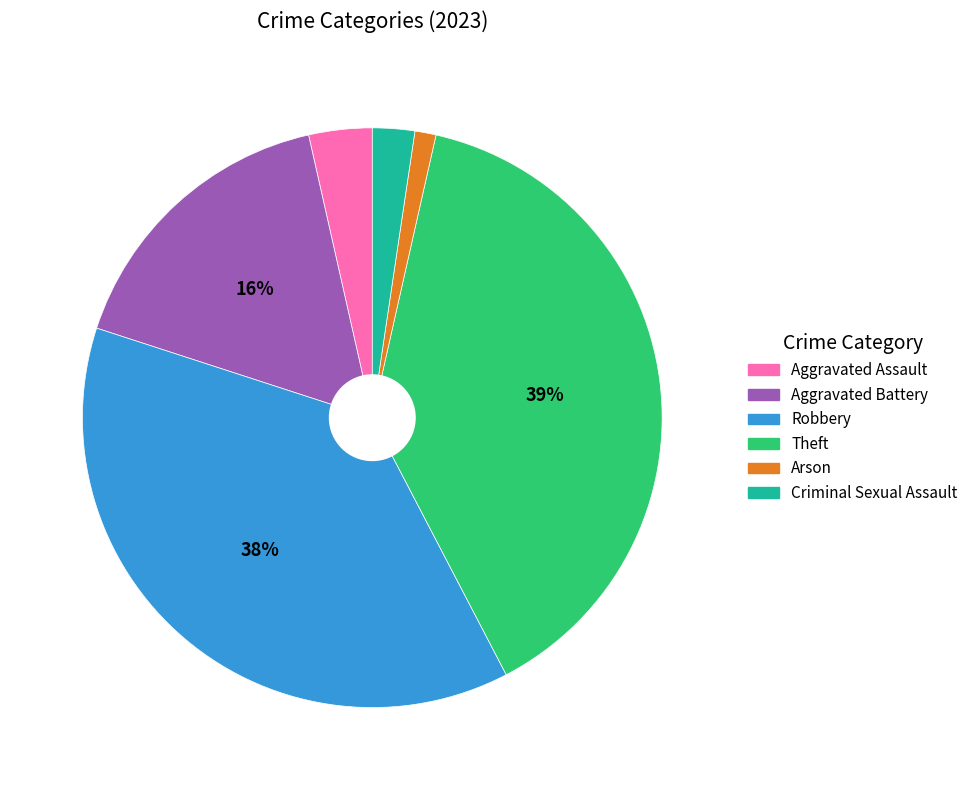

Combined, do Aggravated Battery and Arson account for over 50%?

No